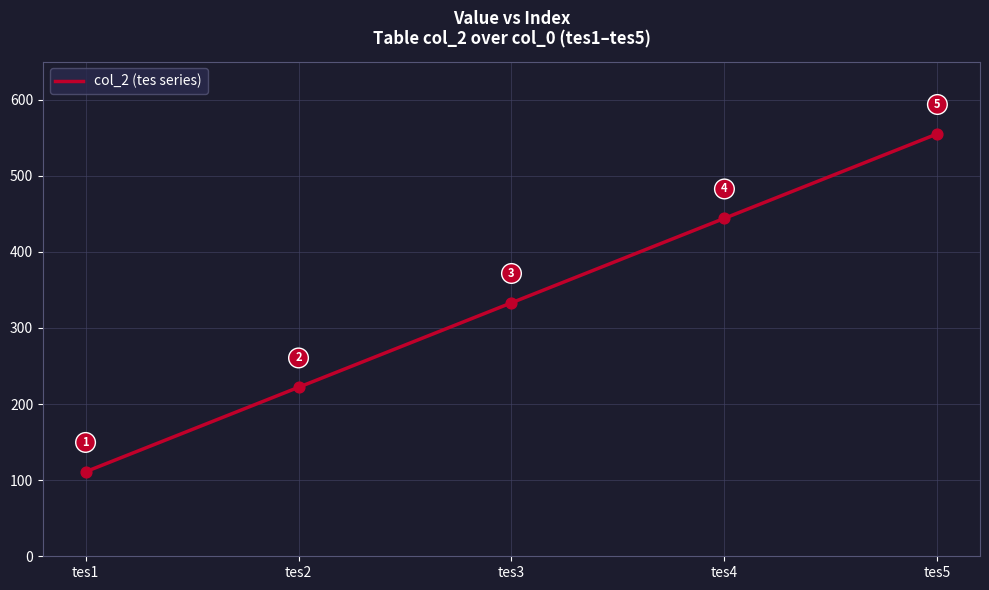

Approximately how many times larger is the value at tes1 compared to tes2?

0.5